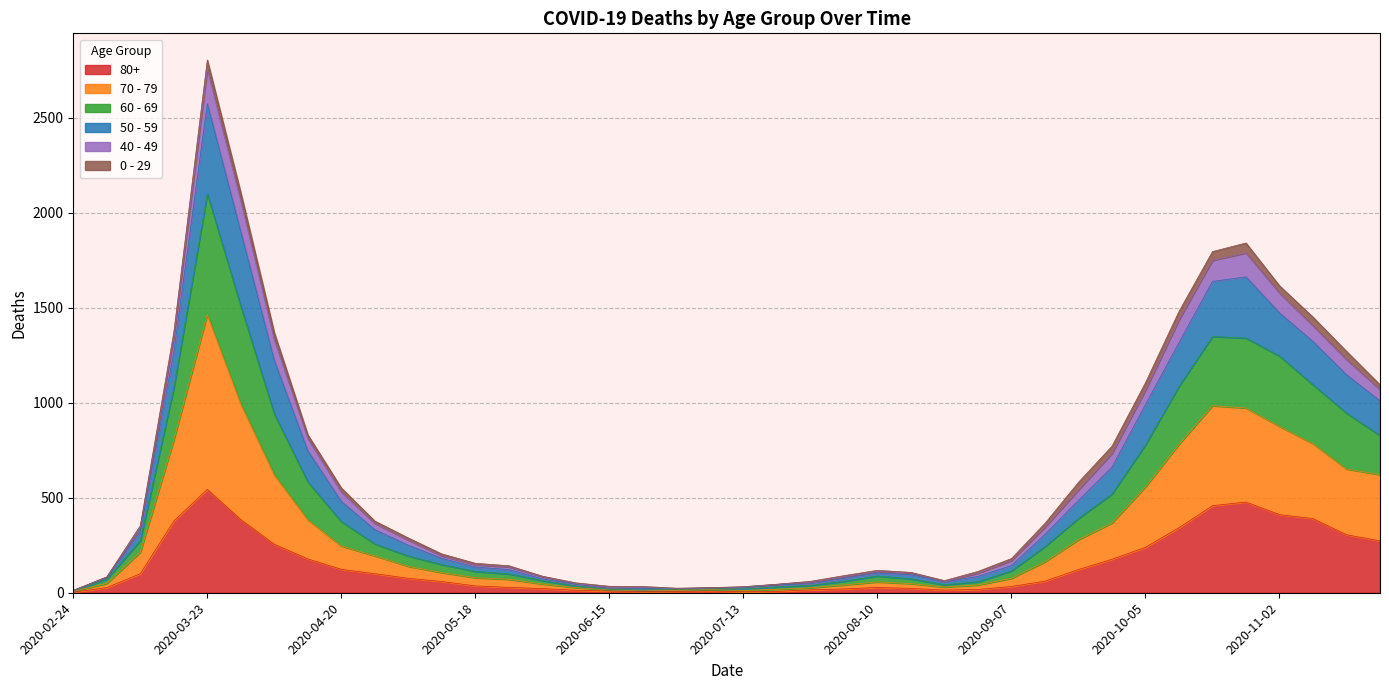

At which category is the sum across all series the highest?

2020-03-23